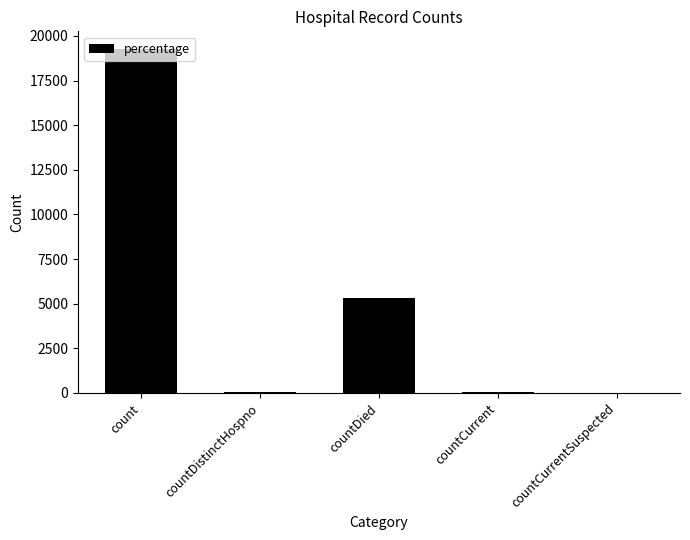

At which label does the data first exceed 47?

count